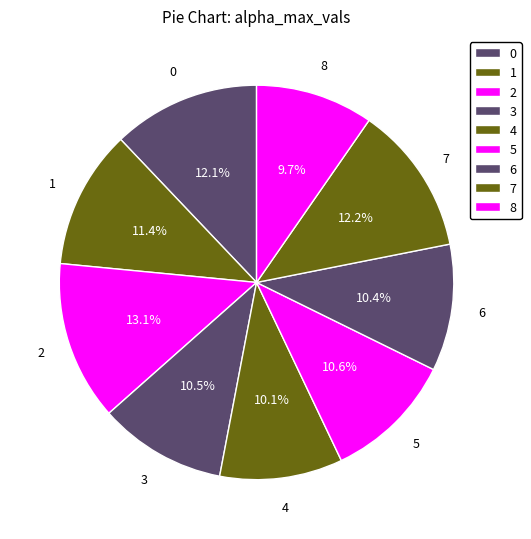

To the nearest percent, what is the combined percentage of 5 and 6?

21%